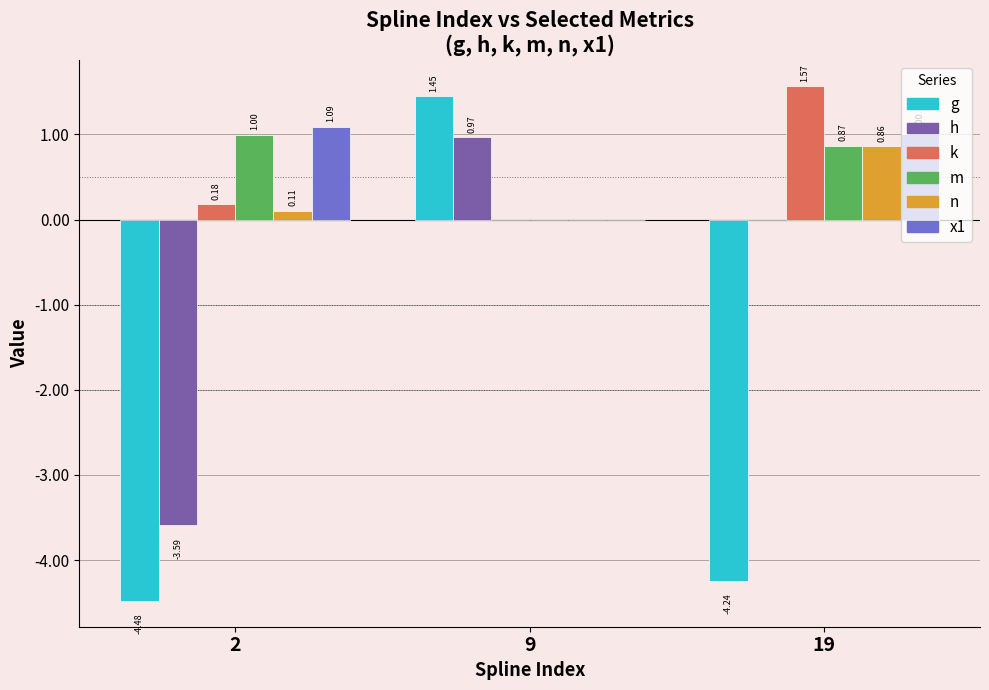

Which series changed the most between 2 and 9?

g